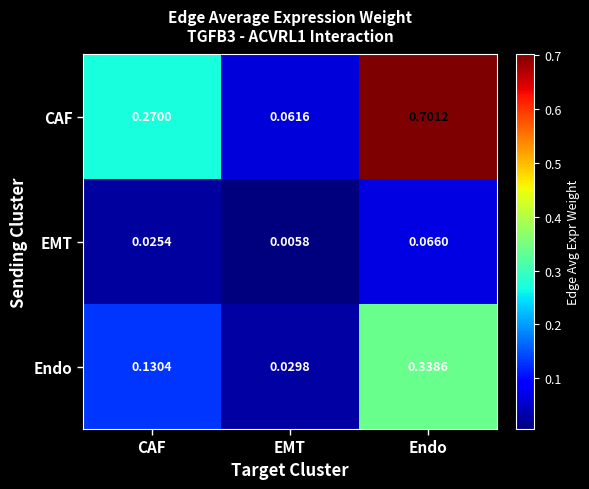

What is the total value across all series at Endo?

1.1